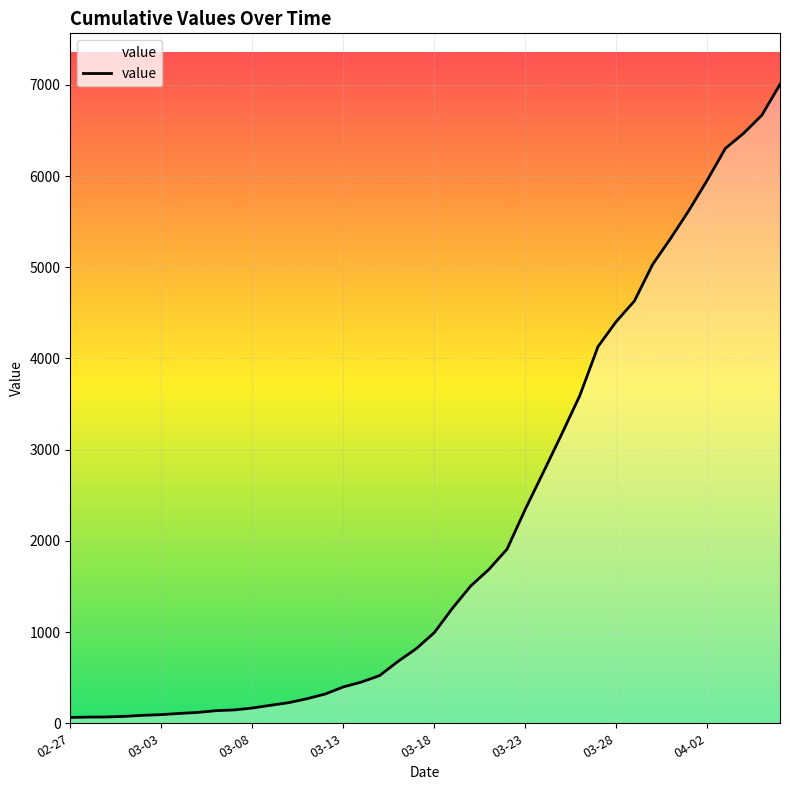

Count the number of data series in this chart.

1